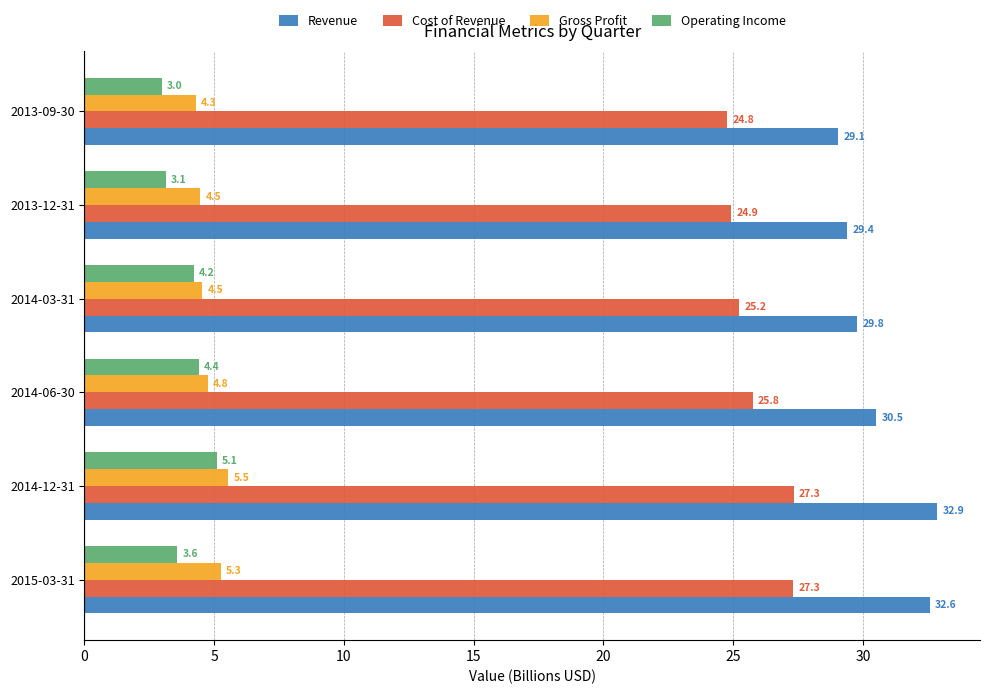

At which label is Revenue closest to 30?

2014-03-31